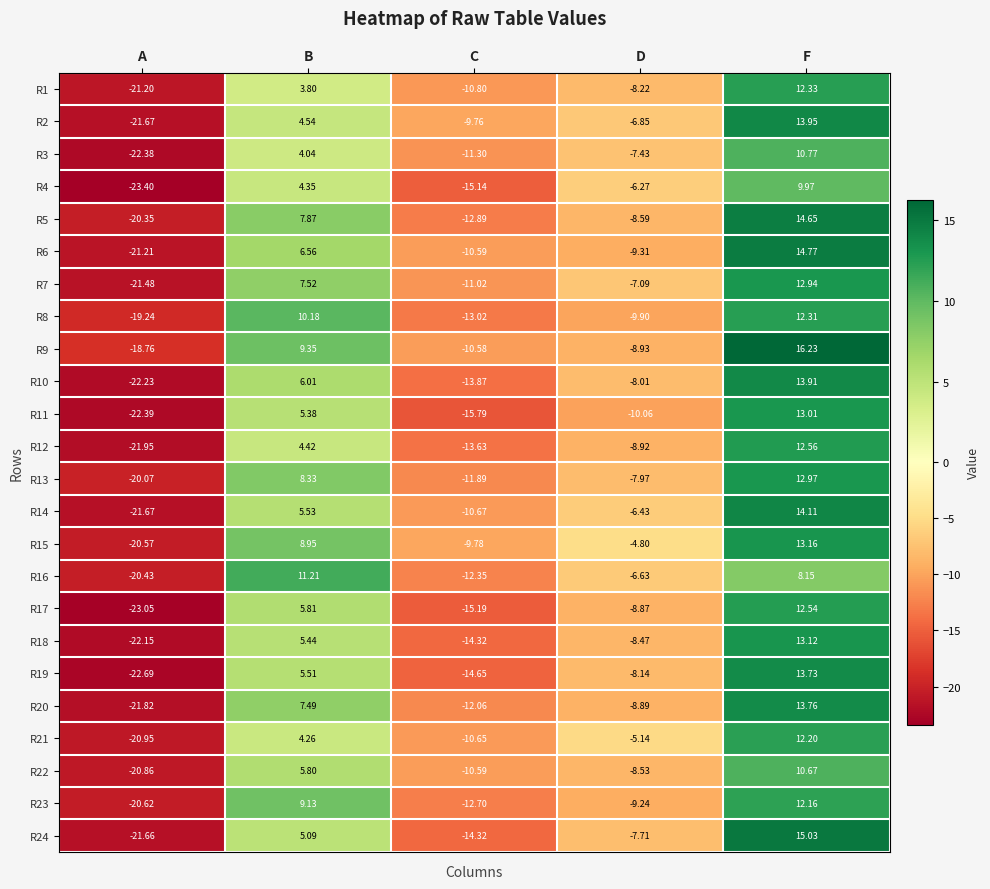

Rank the categories by R23 value from lowest to highest.

A, C, D, B, F